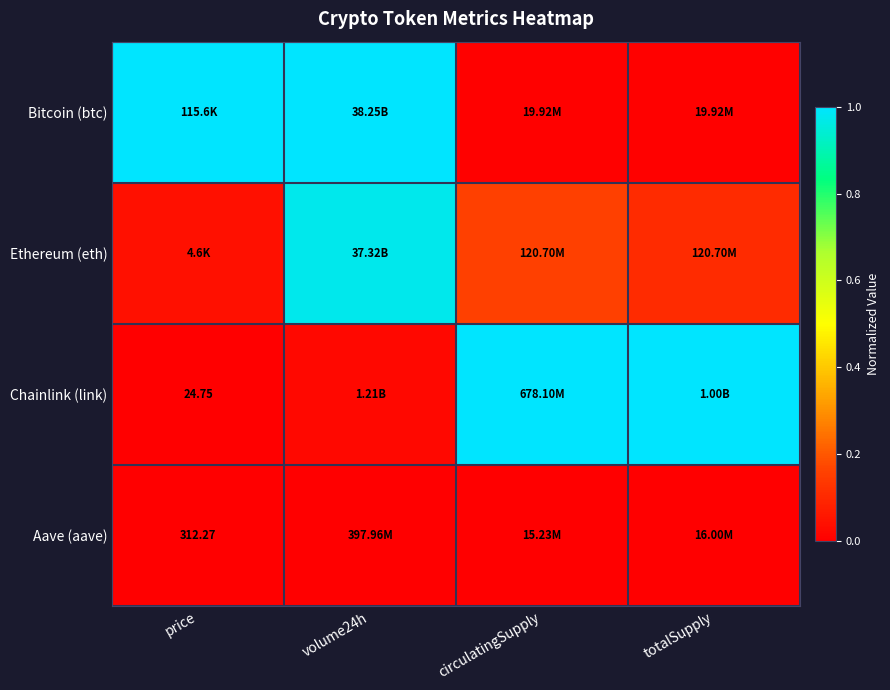

List the series in order of their peak value, lowest first.

Aave (aave), Ethereum (eth), Bitcoin (btc), Chainlink (link)